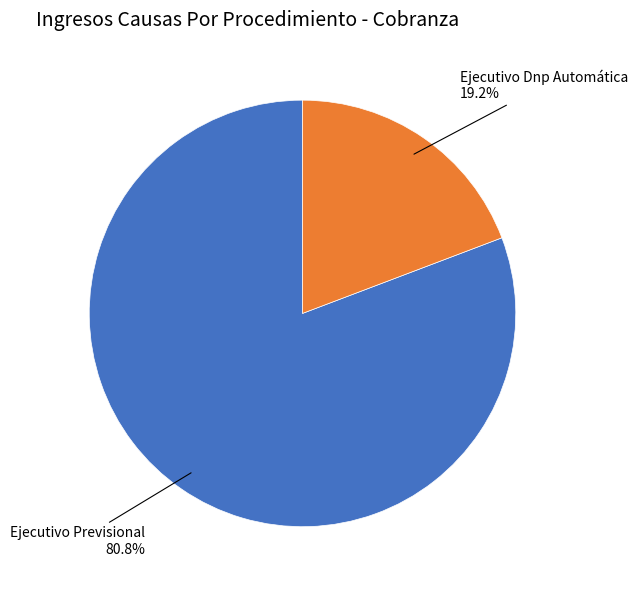

To the nearest percent, what is the difference between the Ejecutivo Previsional and Ejecutivo Dnp Automática slice percentages?

62%